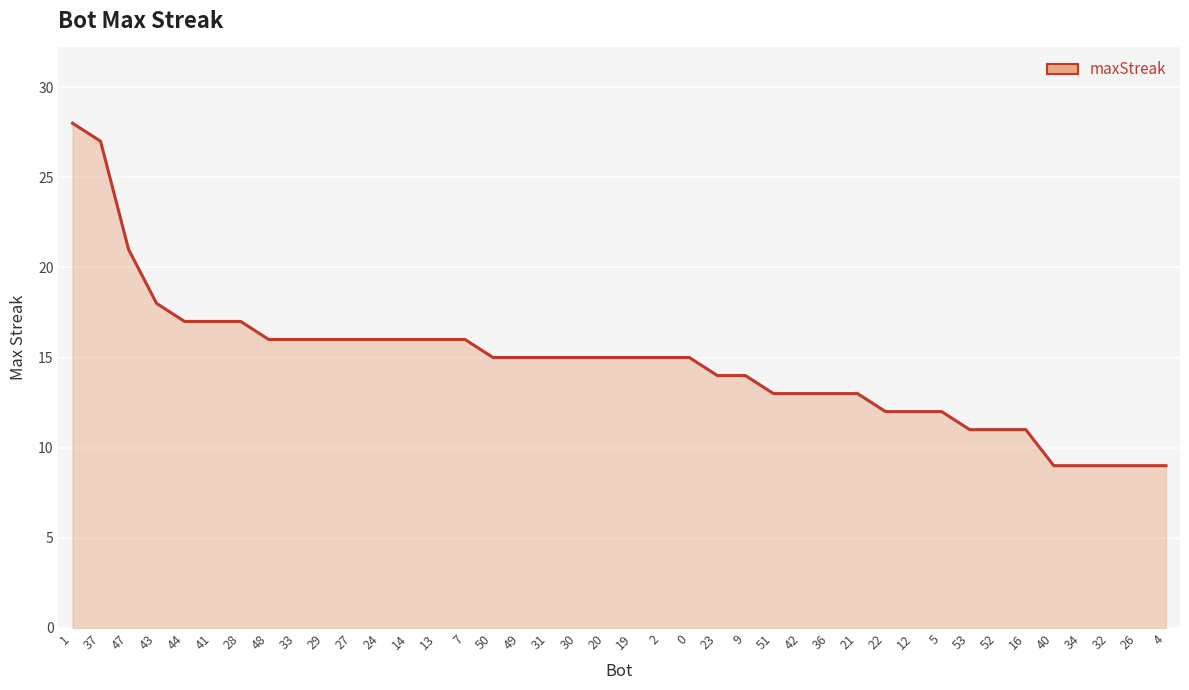

Approximately how many times larger is the value at 37 compared to 43?

1.5